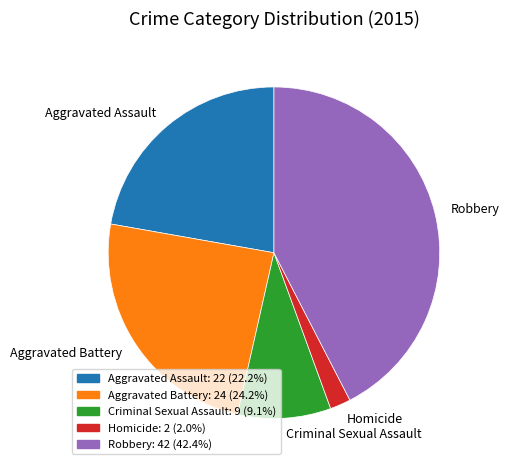

Rank the categories by value from lowest to highest.

Homicide, Criminal Sexual Assault, Aggravated Assault, Aggravated Battery, Robbery